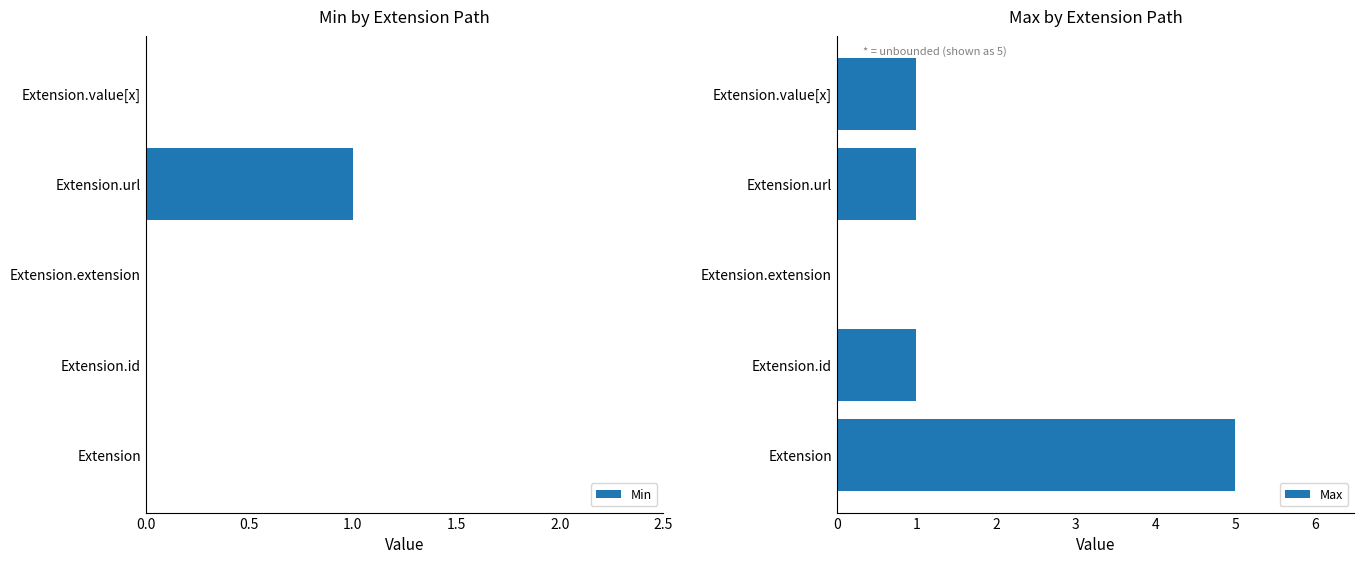

Between 0.0 and 2.0, which series saw the biggest shift?

Max